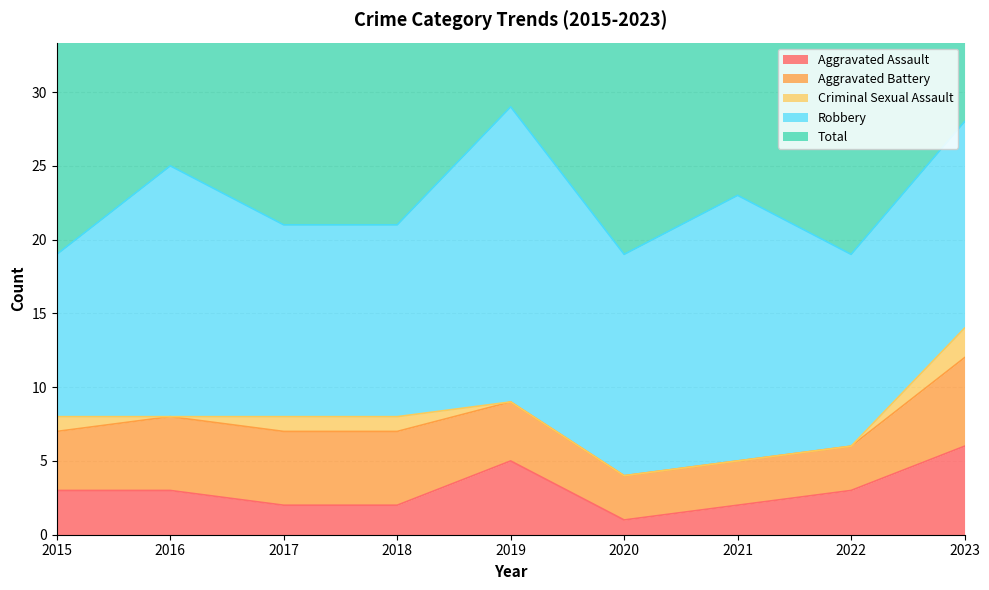

Rank the series by their maximum value, from highest to lowest.

Total, Robbery, Aggravated Assault, Aggravated Battery, Criminal Sexual Assault